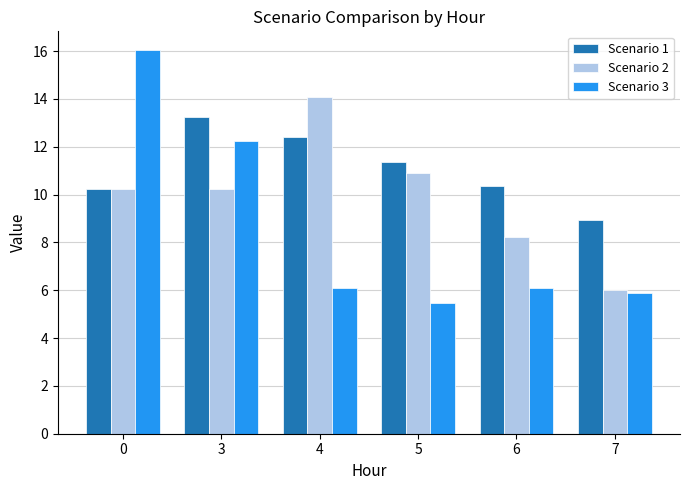

What is the difference between the second highest and minimum values in the Scenario 3 series?

6.8